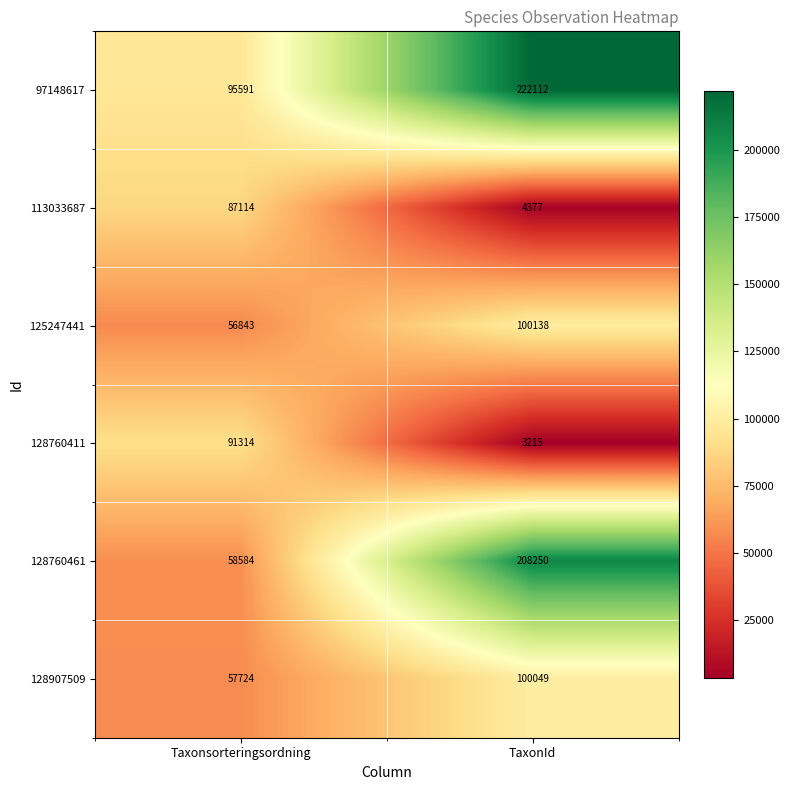

What is the approximate value of 128760411 at Taxonsorteringsordning?

91314